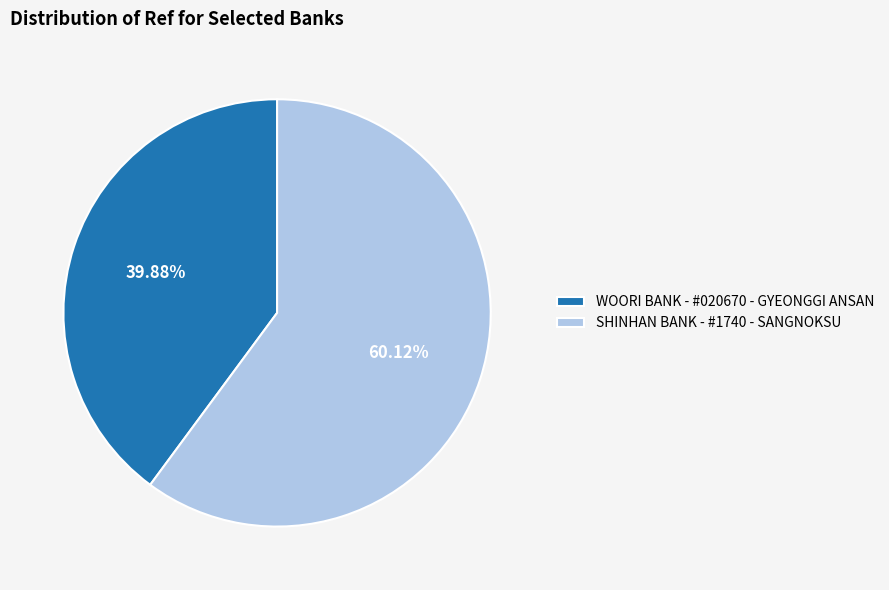

Count the number of slices in the pie.

2